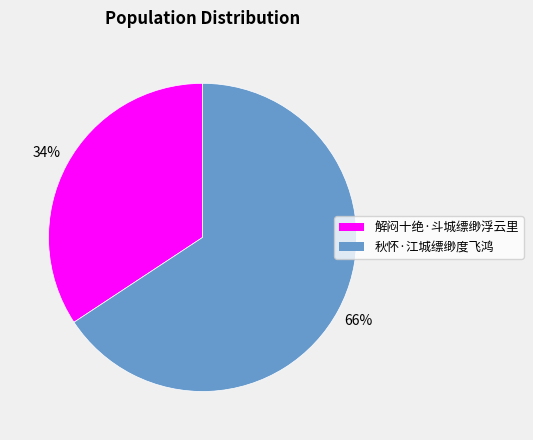

Is the sum of 秋怀·江城缥缈度飞鸿 and 解闷十绝·斗城缥缈浮云里 greater than half?

Yes